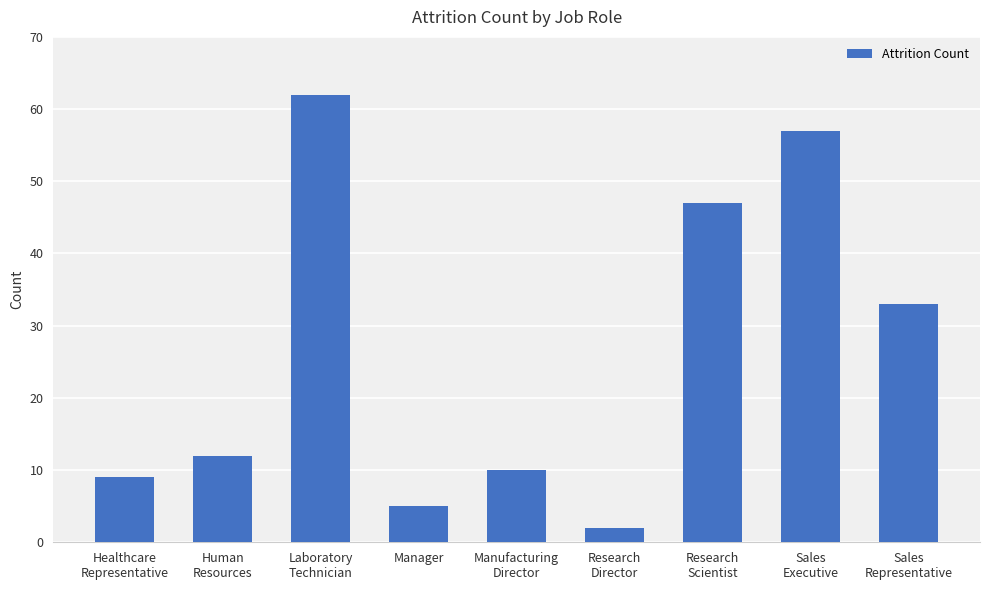

Reading left to right, list all the values displayed in this chart.

Healthcare
Representative=9	Human
Resources=12	Laboratory
Technician=62	Manager=5	Manufacturing
Director=10	Research
Director=2	Research
Scientist=47	Sales
Executive=57	Sales
Representative=33